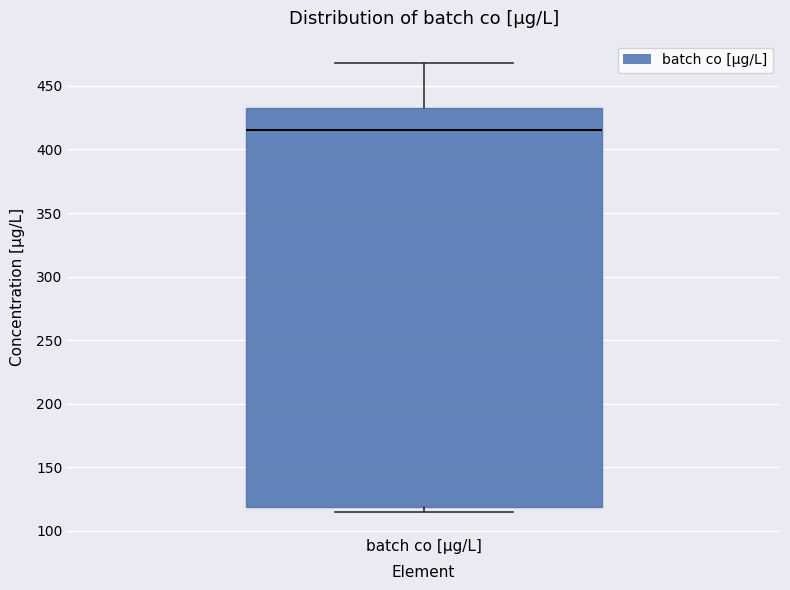

Transcribe this box plot: give where the median line is, the range the box spans, and where the two whiskers end, as read against the y-axis. The values are not printed on the chart, so give them approximately, as read against the axis.

median 415, box 120 to 435, whiskers 115 to 470